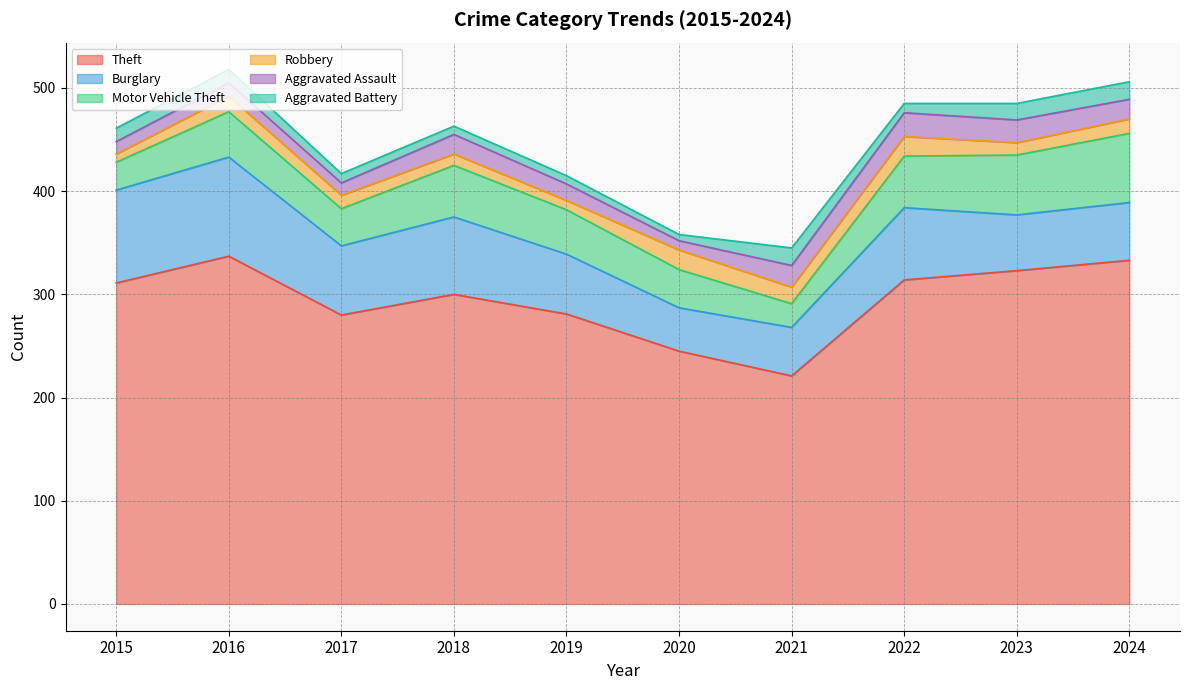

At which label does Aggravated Assault first exceed 19?

2021